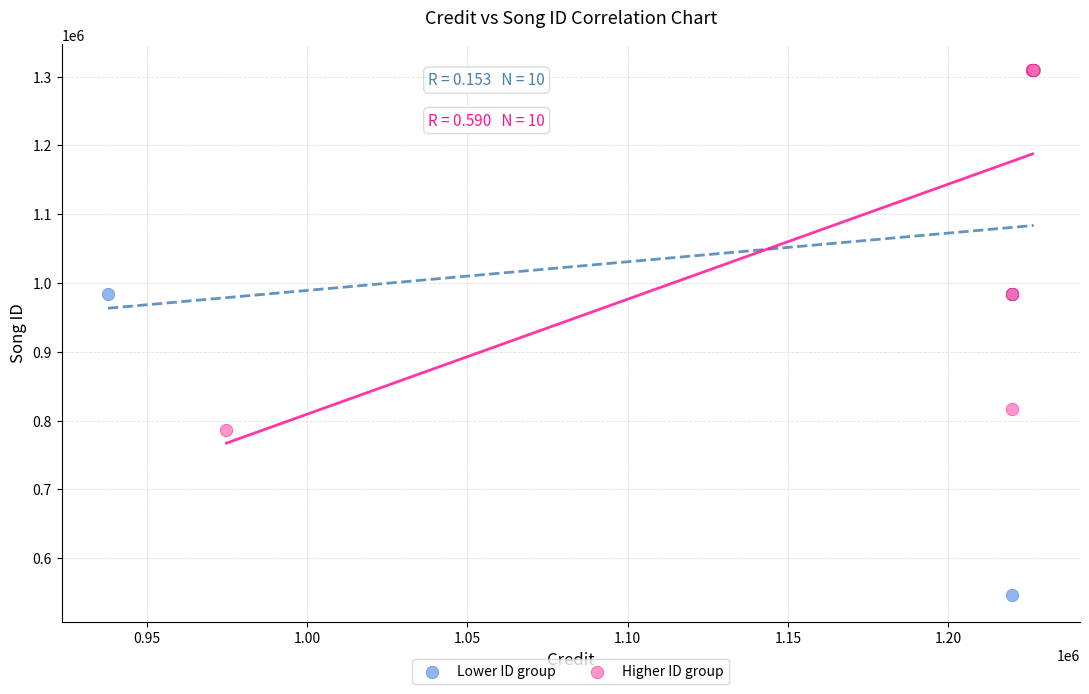

Which series has the largest Y range (max minus min)?

Lower ID group